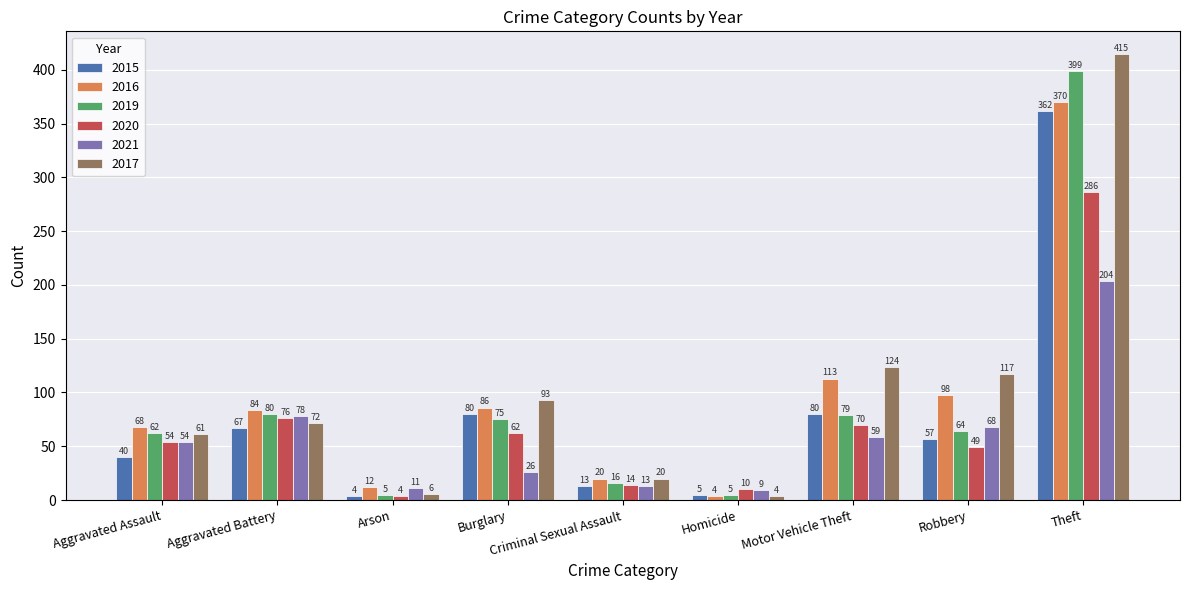

Are the bars horizontal?

No